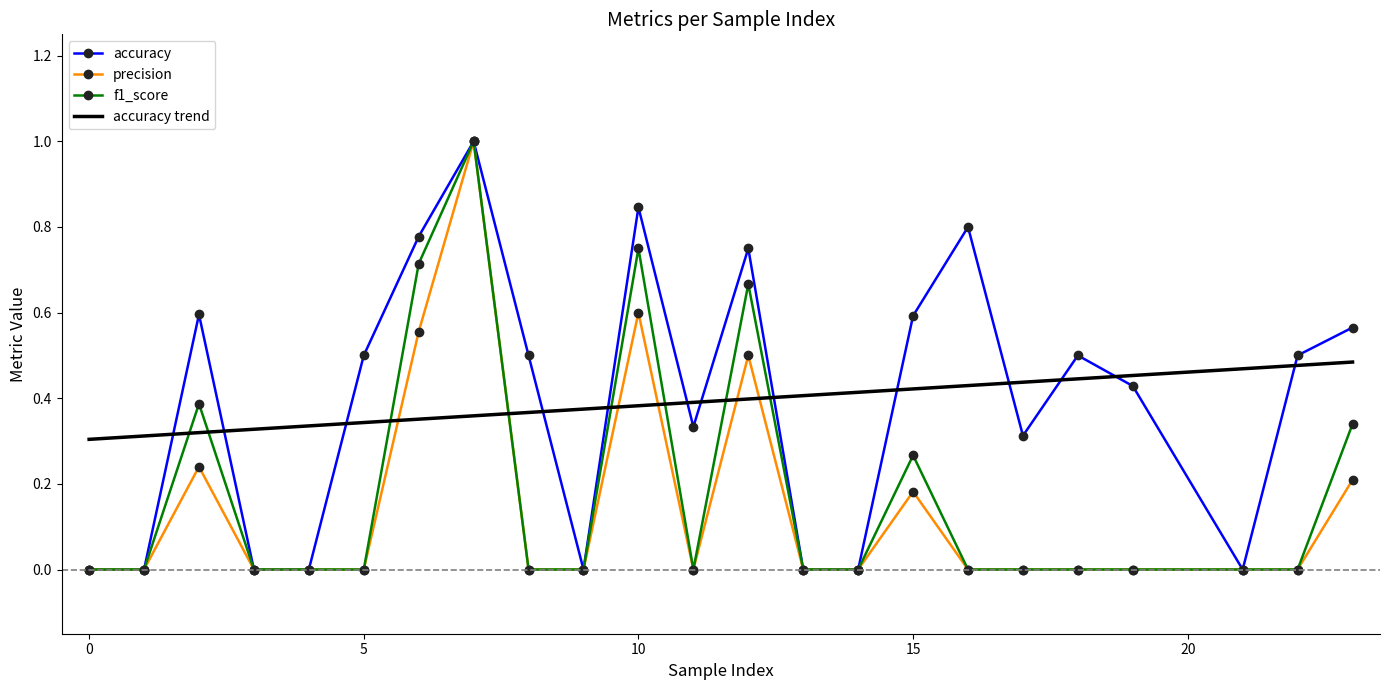

What is the maximum value for f1_score?

1.0